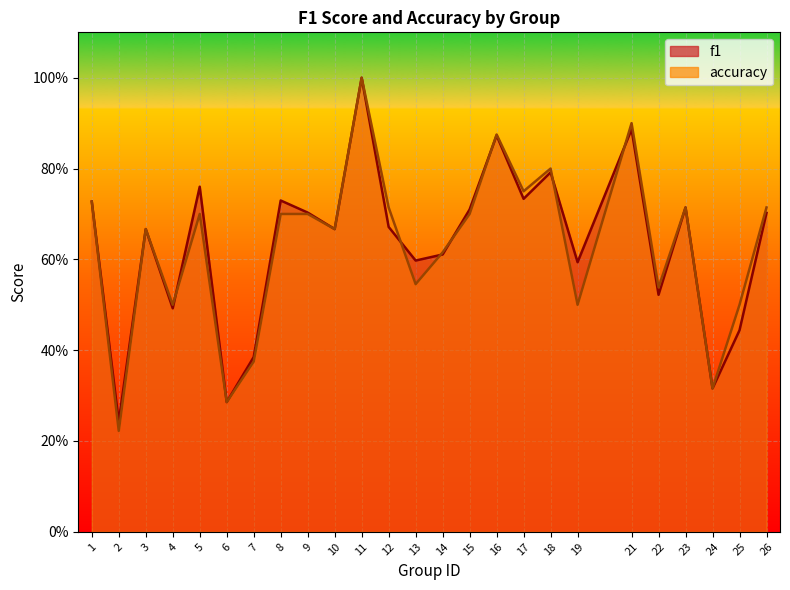

Count the accuracy values in the range 0 to 1.

25